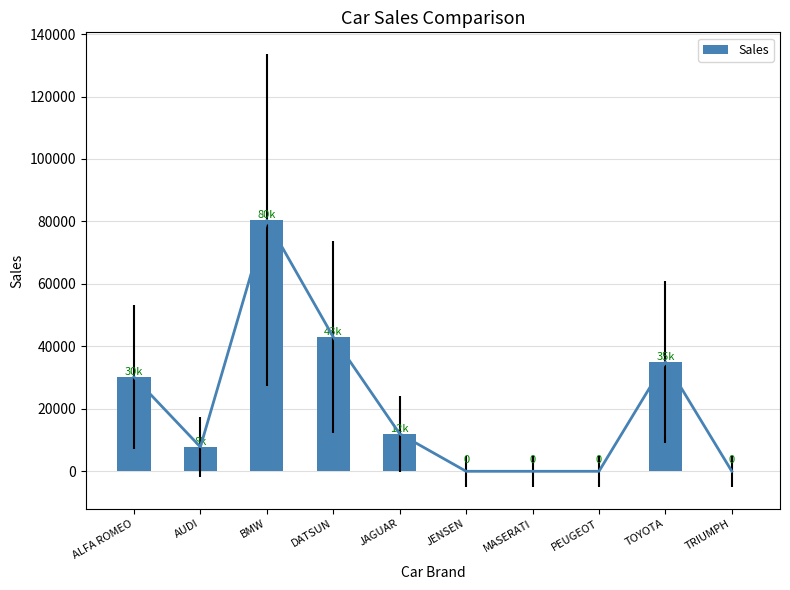

What is the average value?

20842